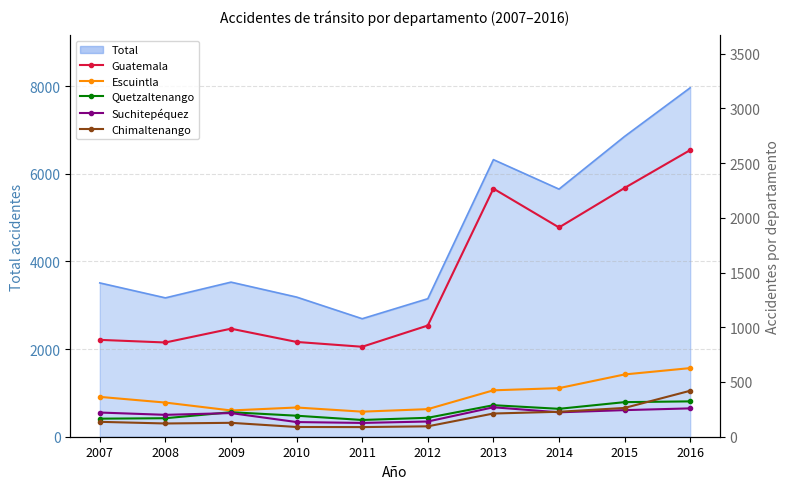

At which category does Chimaltenango reach its first local valley?

2008